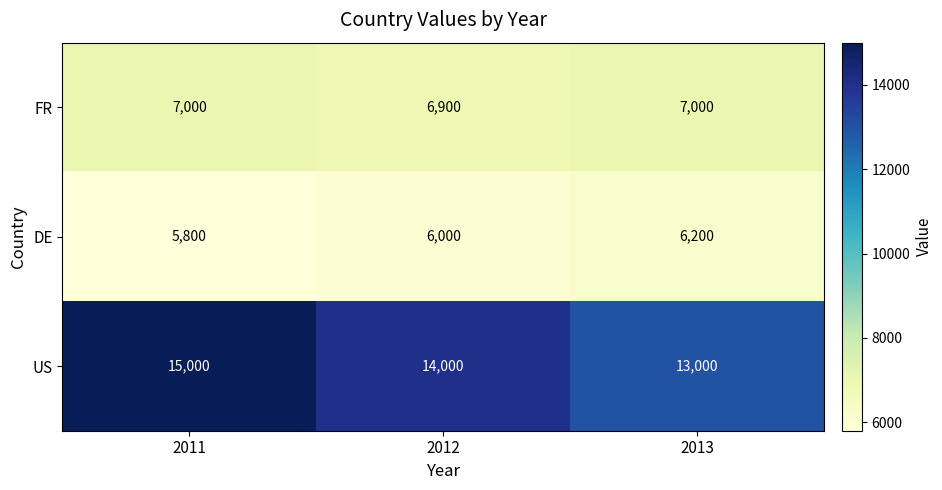

Rank the categories by US value from lowest to highest.

2013, 2012, 2011